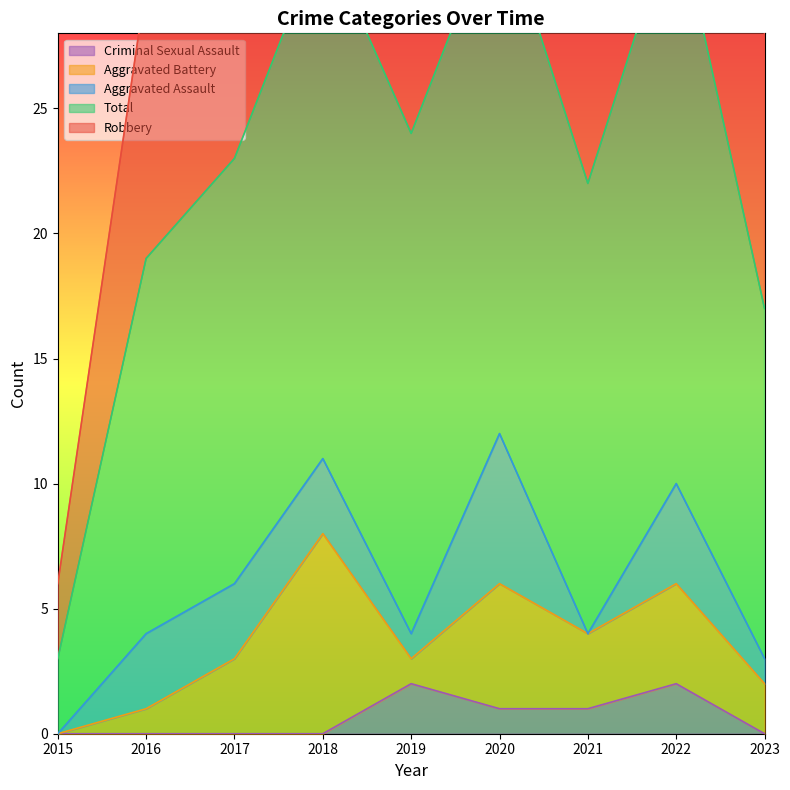

True or false: Robbery and Aggravated Assault intersect in this chart.

False